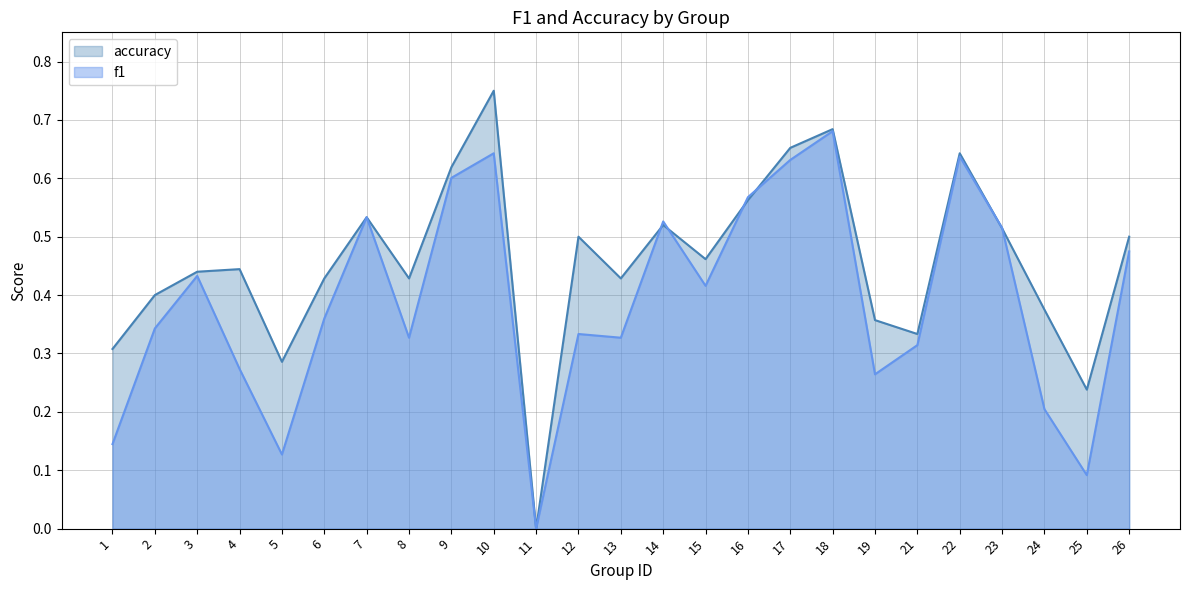

Rank the series by their maximum value, from lowest to highest.

f1, accuracy